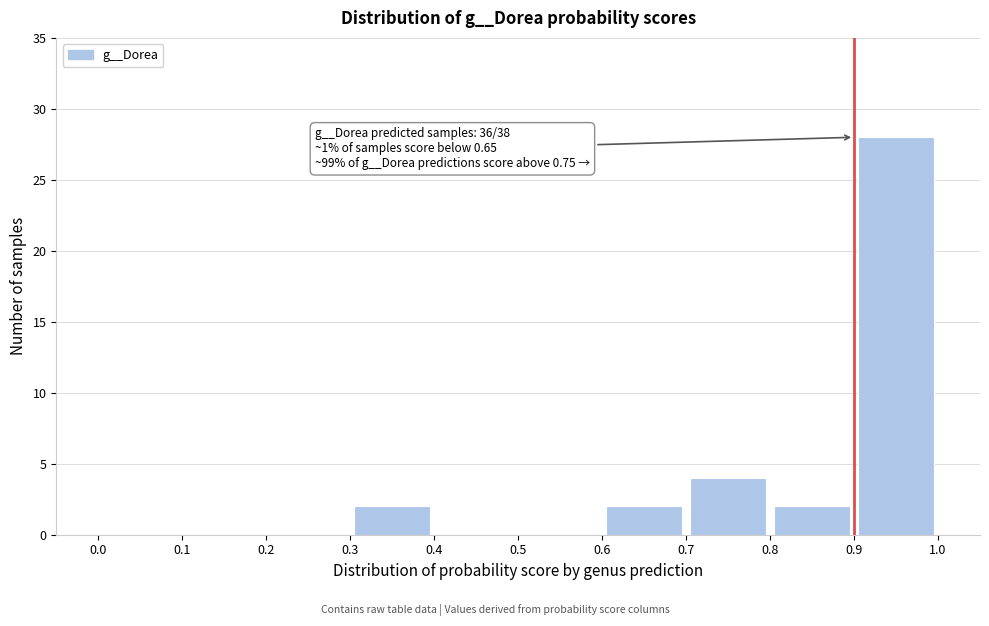

Which range on the x-axis has the tallest bar?

0.9 to 1.0